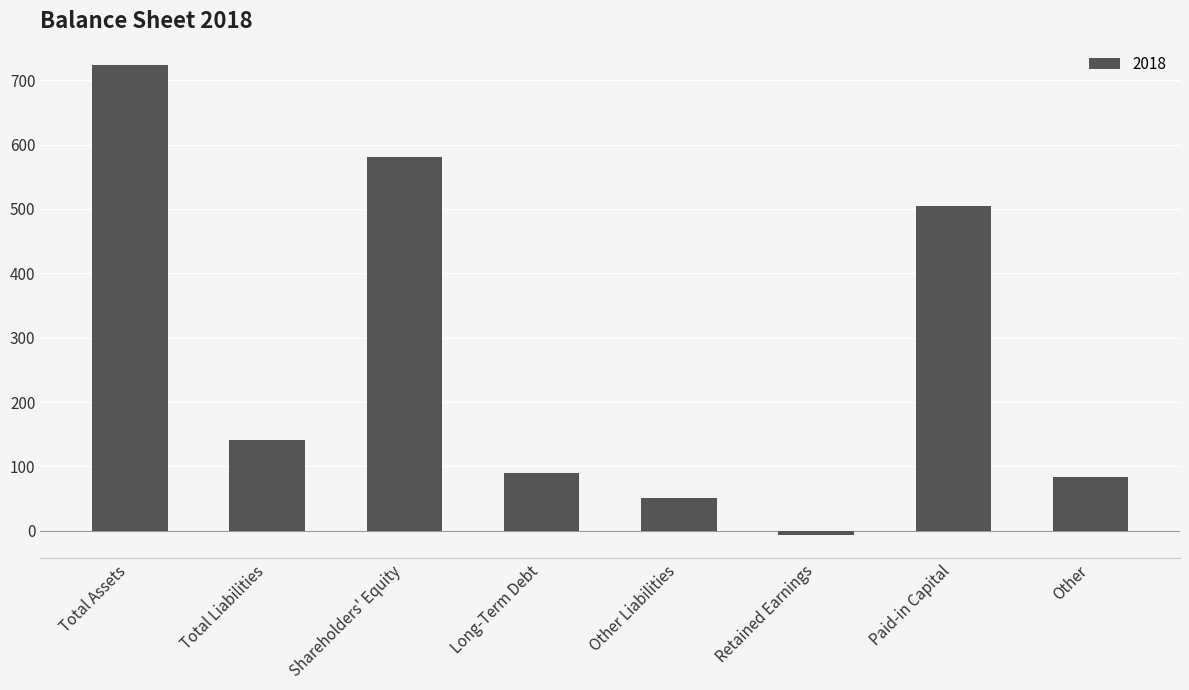

What is the label of the 1st bar from the left?

Total Assets